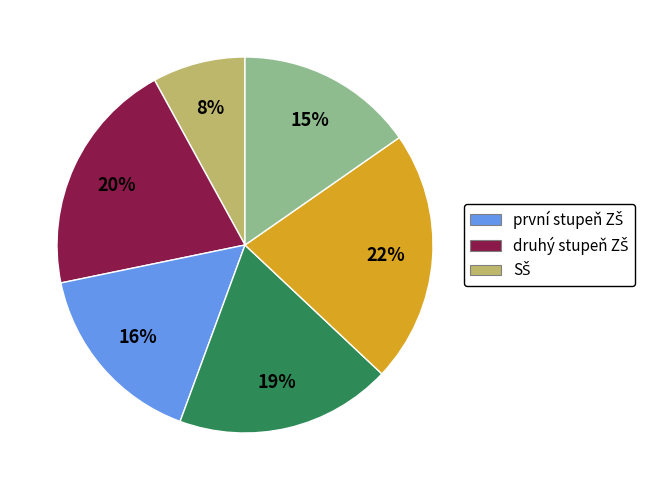

To the nearest percent, what is the average slice percentage?

17%